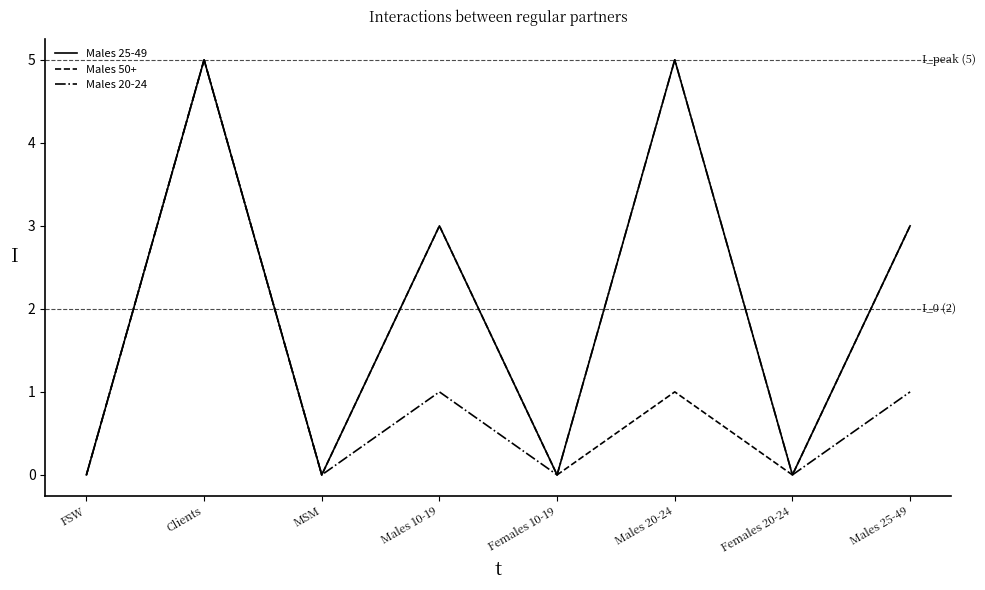

True or false: Males 50+ has a value of -3 at FSW.

False